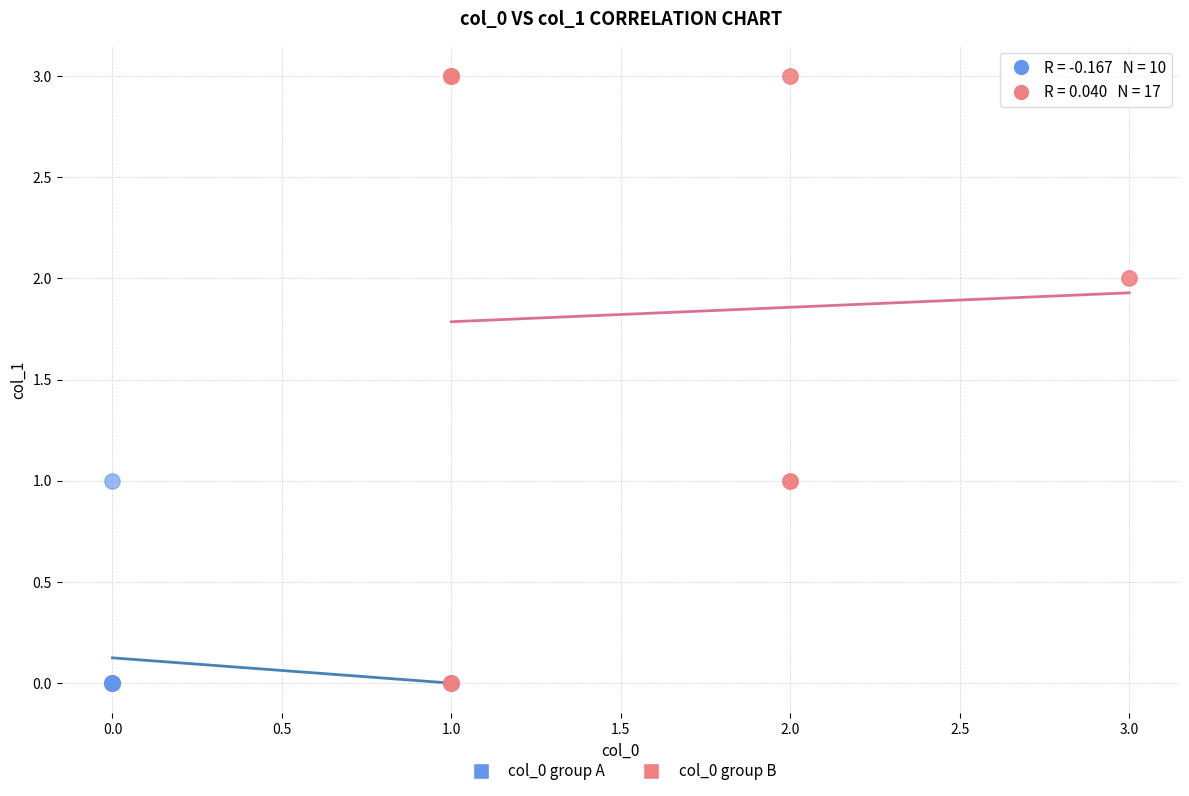

Which series contains the highest Y value?

col_0 group B